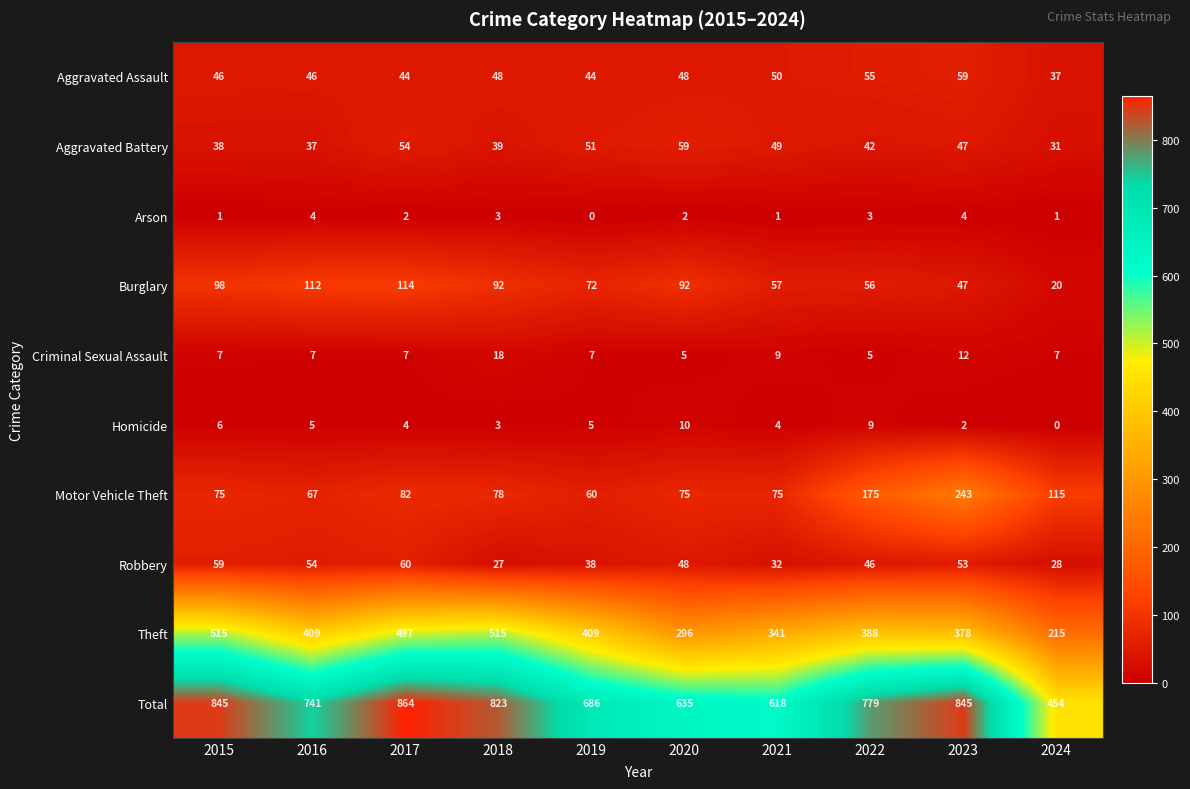

At which category does the chart reach its peak across all series?

2017